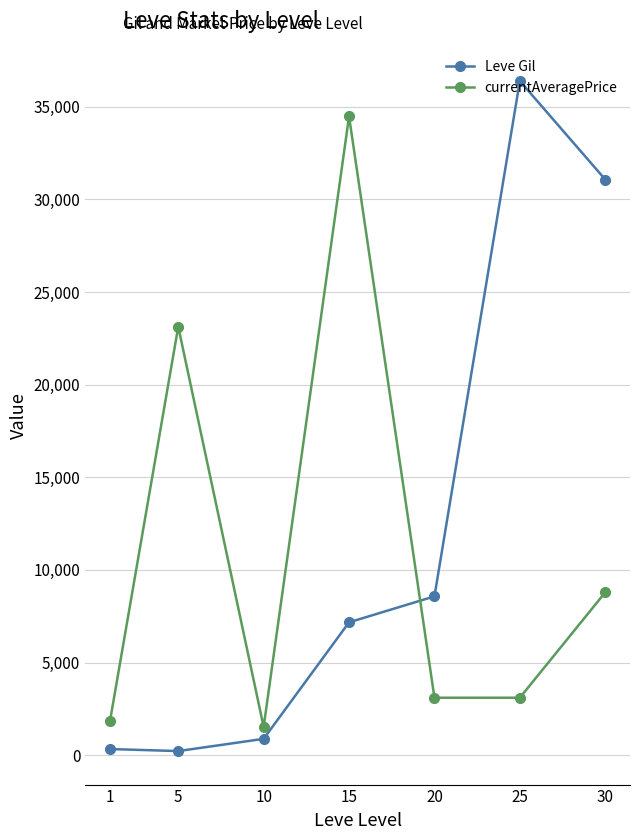

Which label corresponds to the largest value in the chart?

25